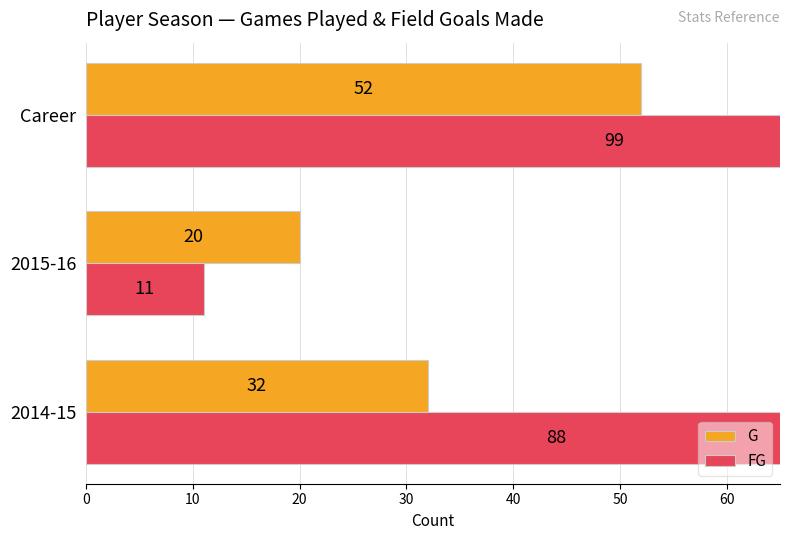

List the series in order of their overall mean, lowest first.

G, FG